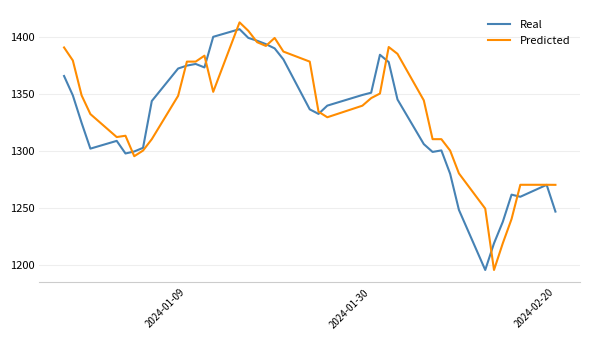

What is the difference between the second highest and minimum values in the Predicted series?

209.7